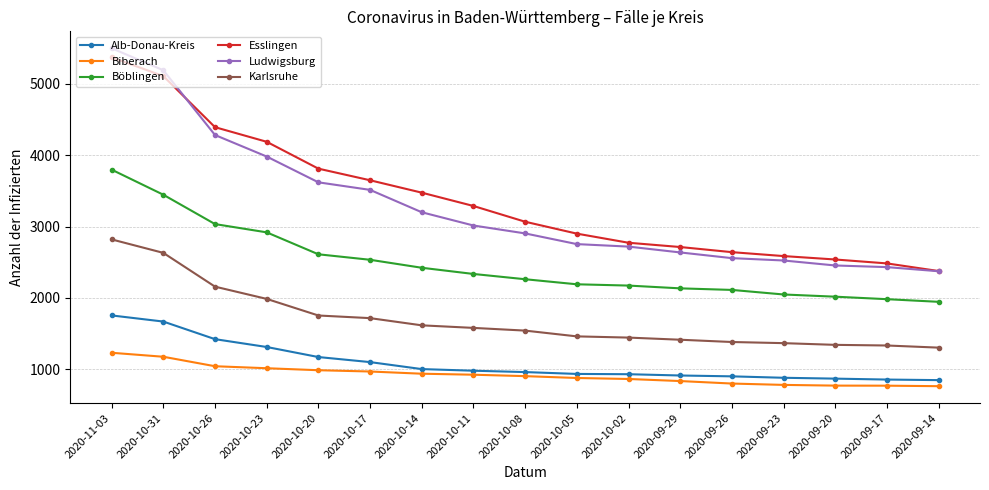

Where is Alb-Donau-Kreis nearest to the value 1298?

2020-10-23